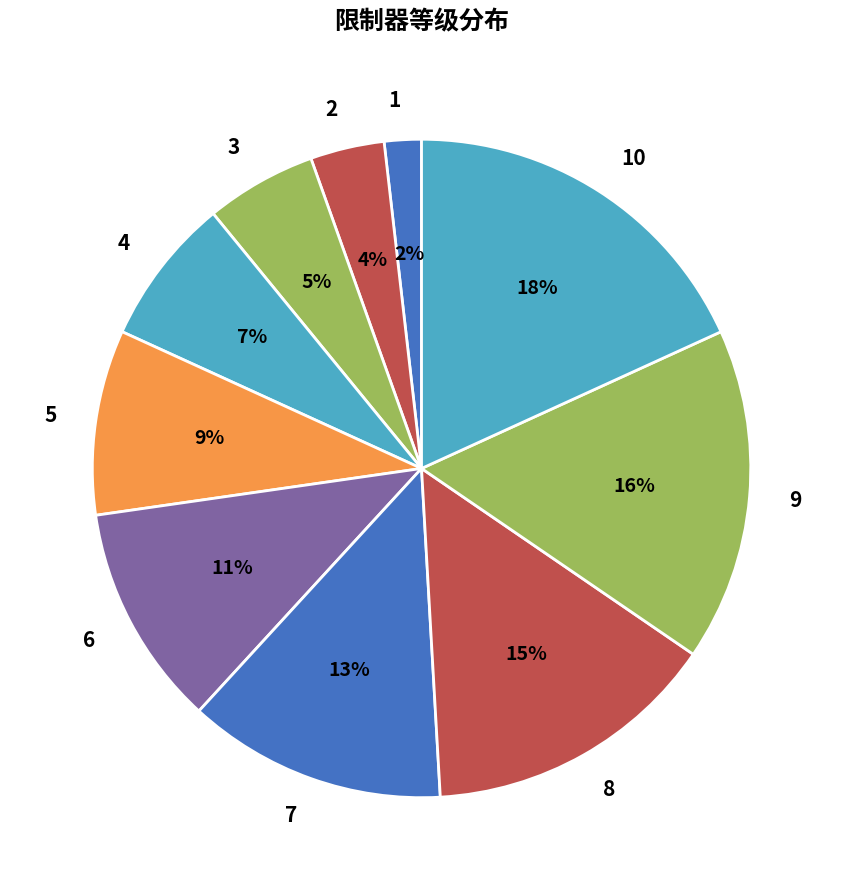

What percentage is the 3 slice, to the nearest percent?

5%